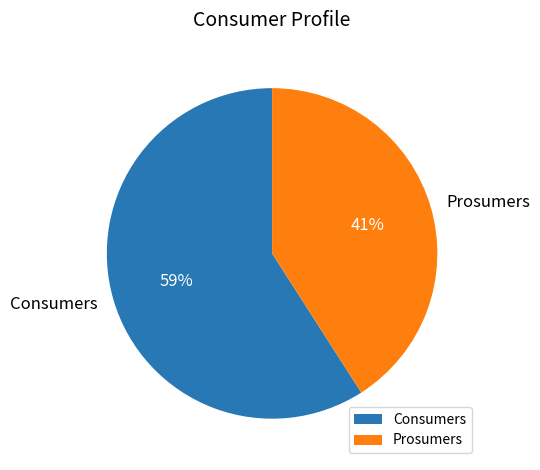

To the nearest percent, what is the average slice percentage?

50%